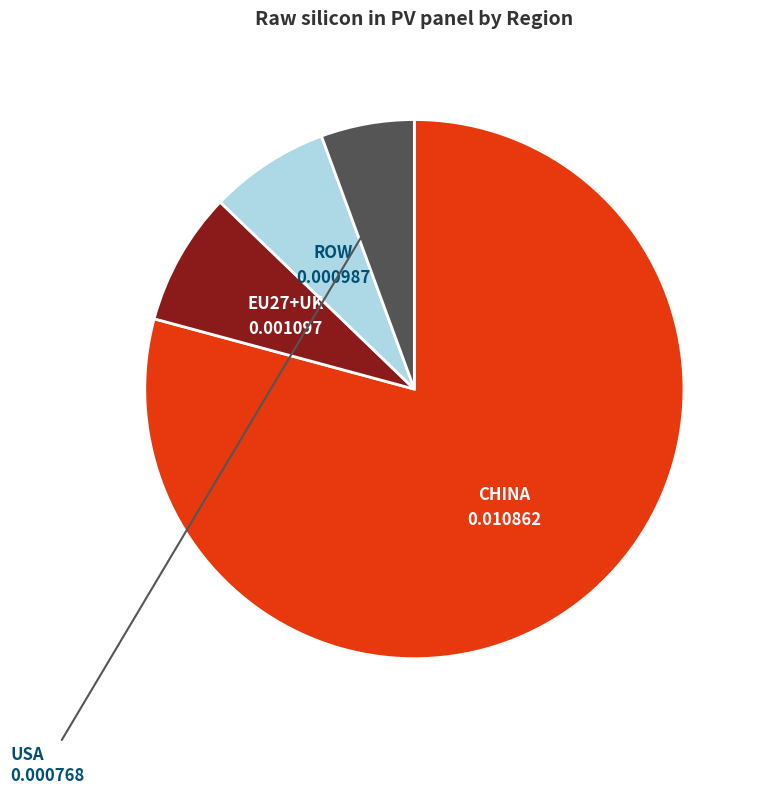

Is there any slice that represents more than half of the pie?

Yes